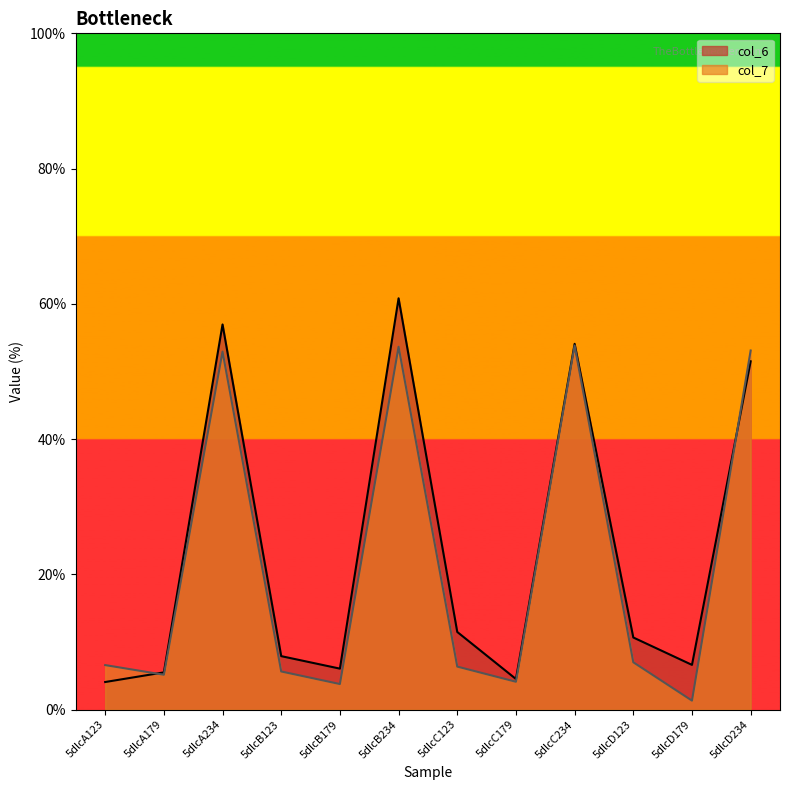

In col_6, how many points are lower than both neighbors (excluding endpoints)?

3